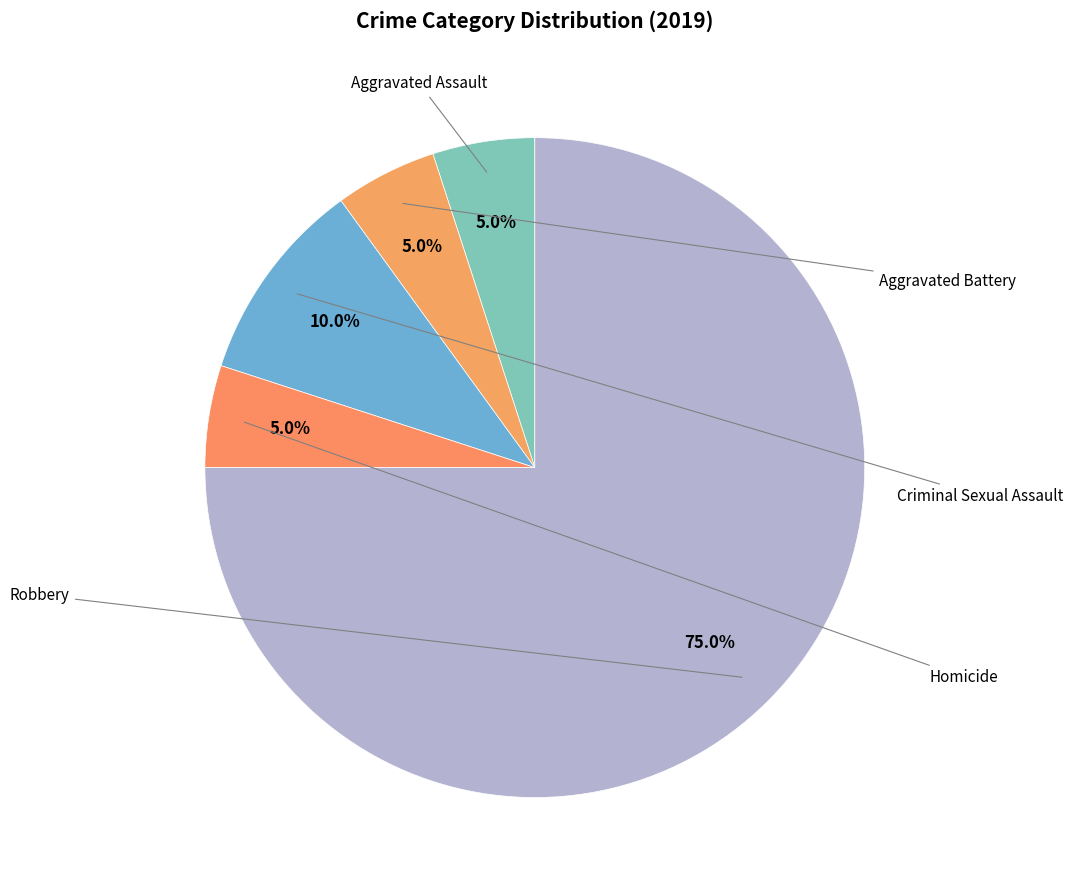

Which category has the smallest portion of the pie?

Aggravated Assault